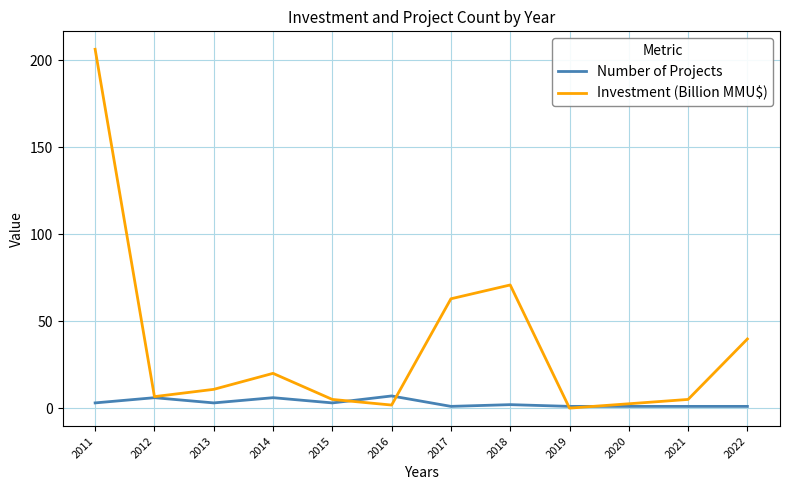

What is the difference between the second highest and minimum values in the Number of Projects series?

5.0